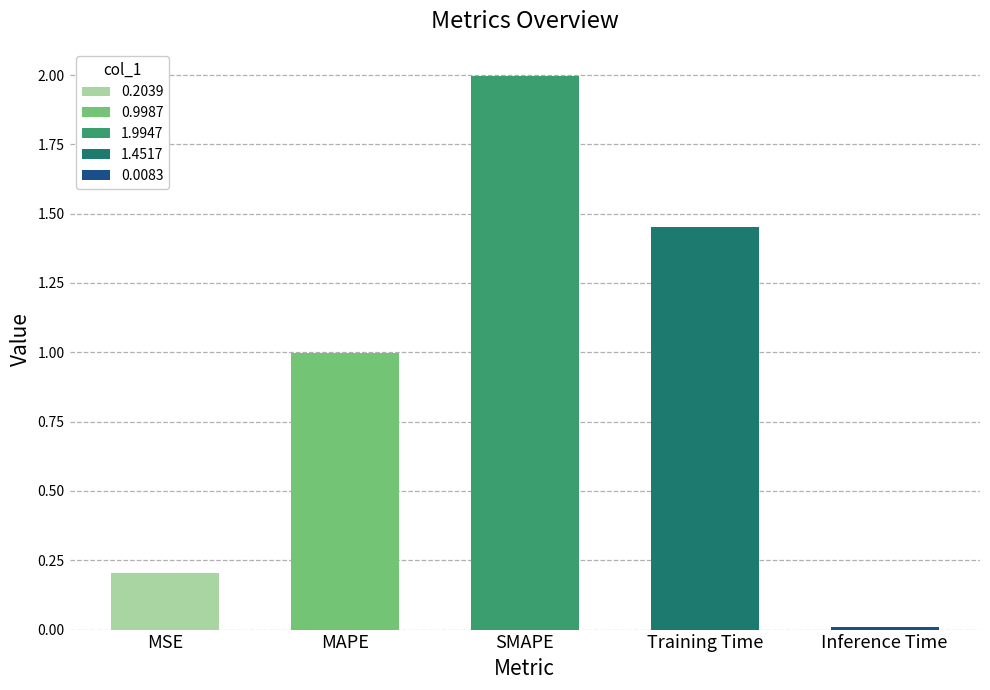

The chart shows a value of 1.5 at MAPE. True or false?

False